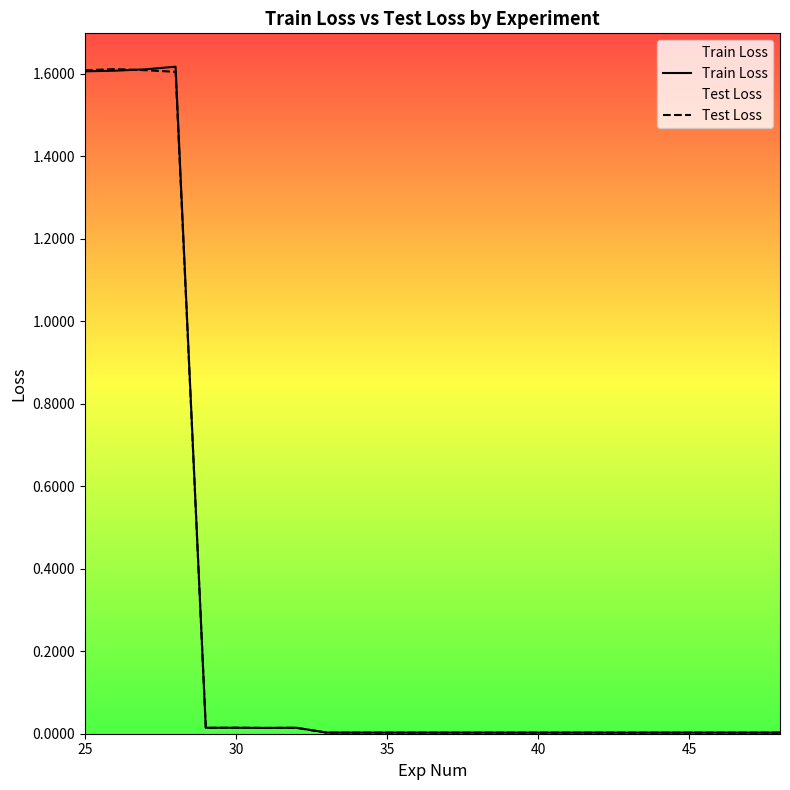

The value of Train Loss at 25 is 1.6. True or false?

True